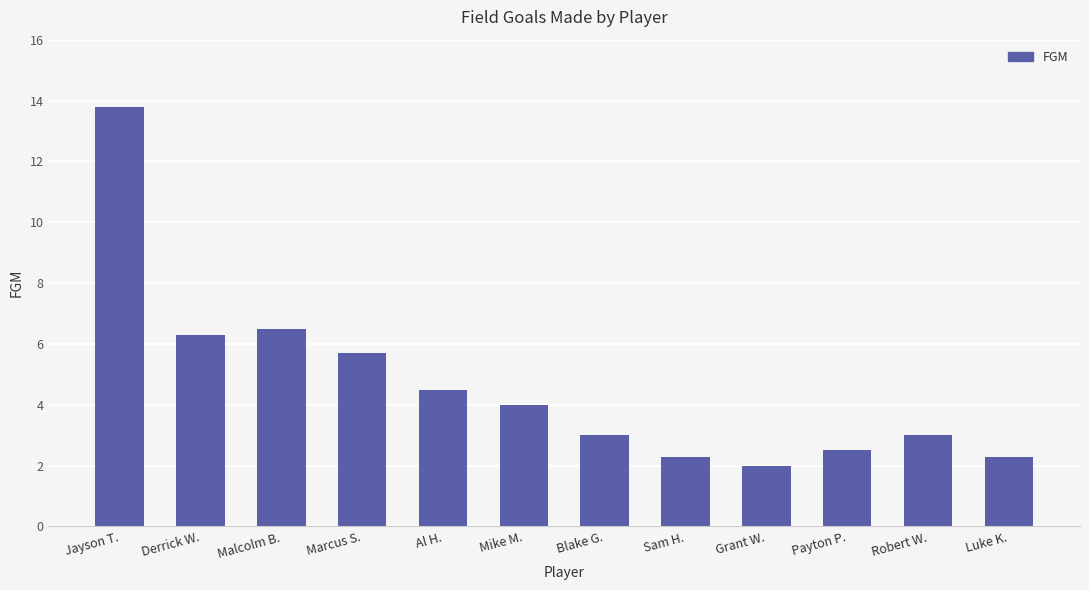

What is the smallest value displayed?

2.0